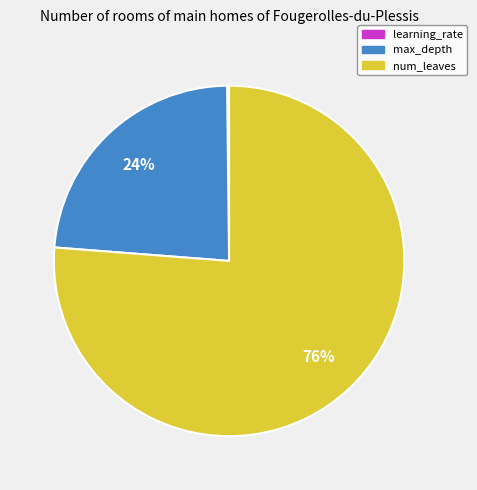

What percentage is the num_leaves slice, to the nearest percent?

76%